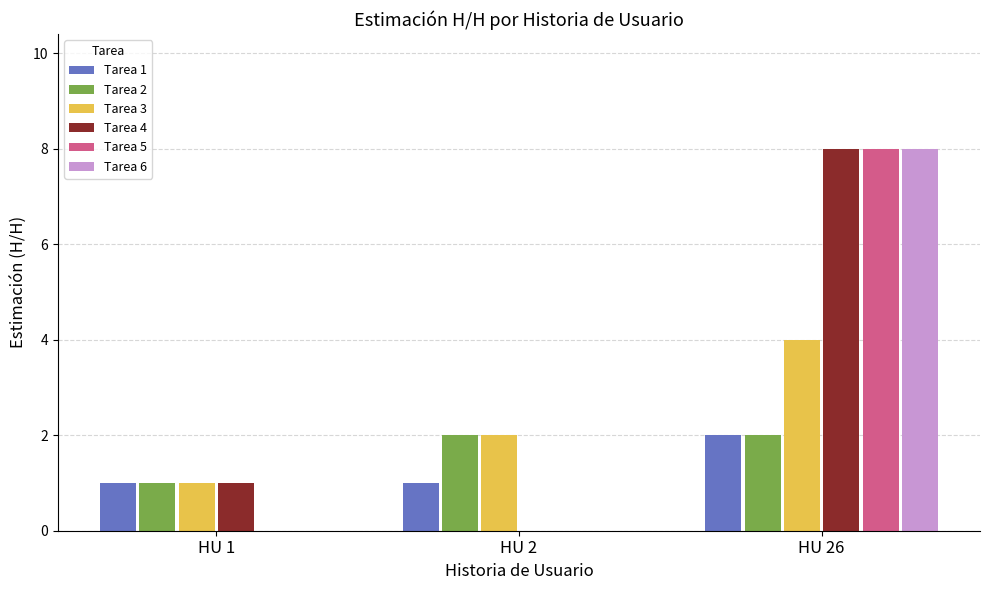

What are all the series names shown in the legend?

Tarea 1, Tarea 2, Tarea 3, Tarea 4, Tarea 5, Tarea 6